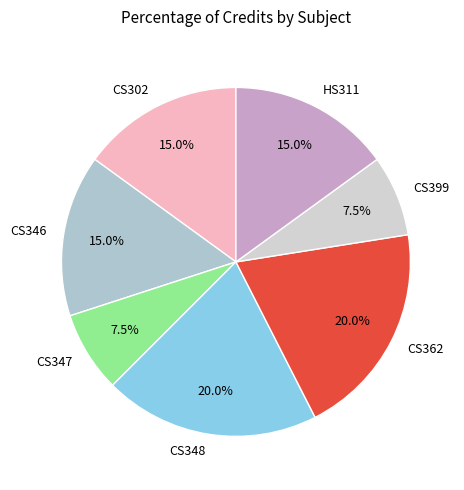

Between CS347 and CS302, which is larger?

CS302